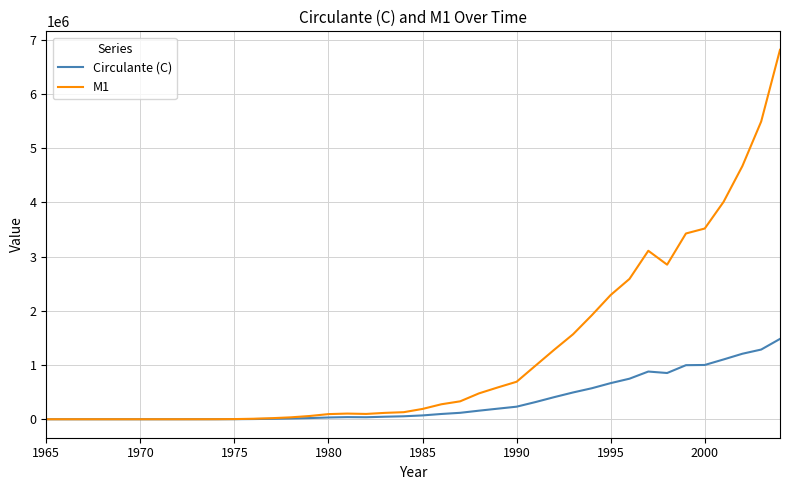

List the series in order of their peak value, highest first.

M1, Circulante (C)